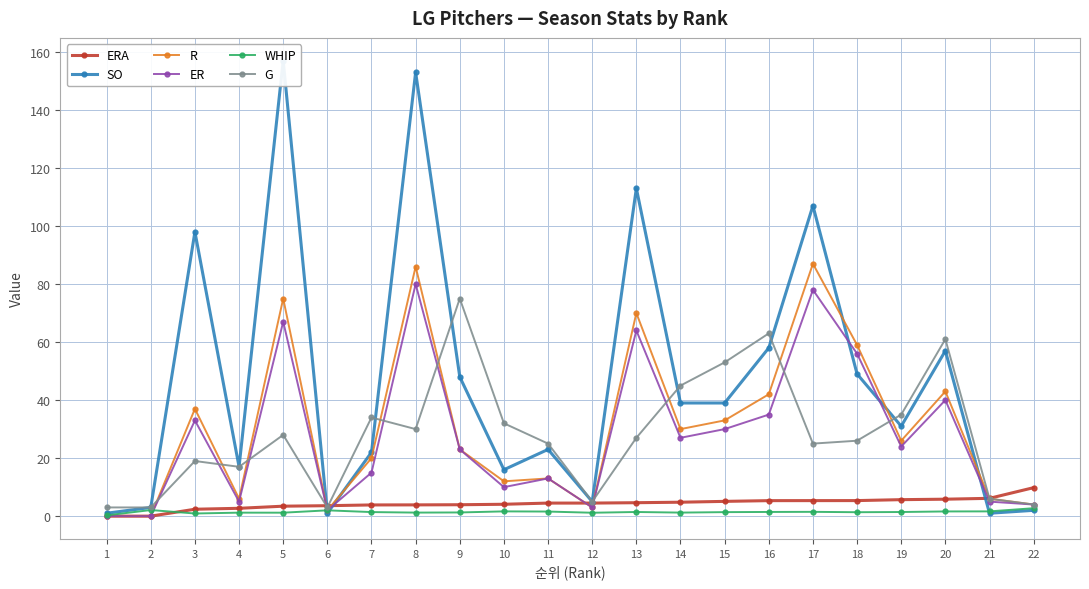

Is the value of R at 10 greater than the value of G at 5?

No